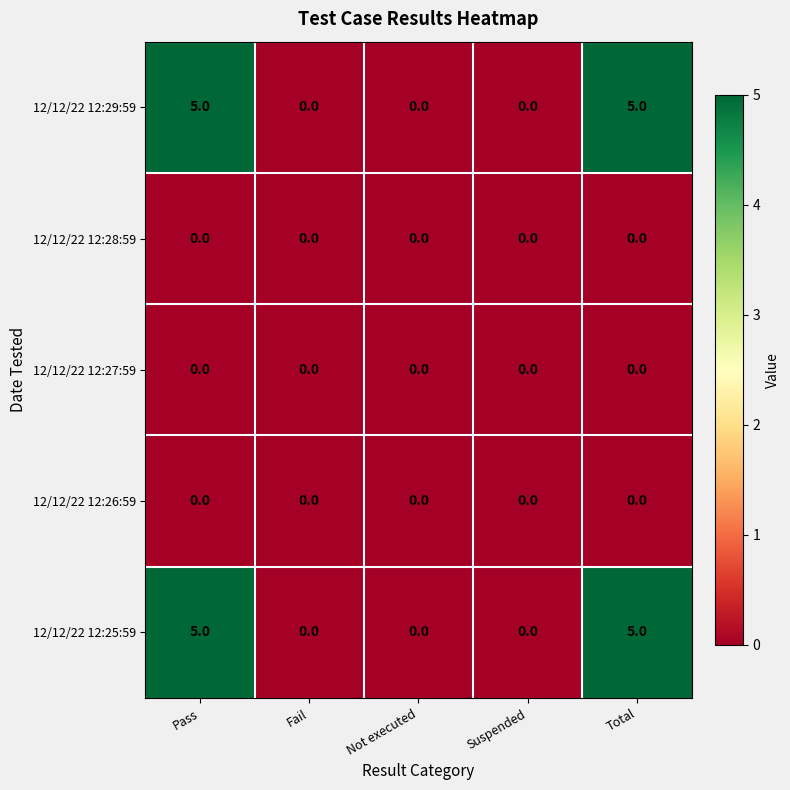

The value of 12/12/22 12:26:59 at Fail is 0. True or false?

True